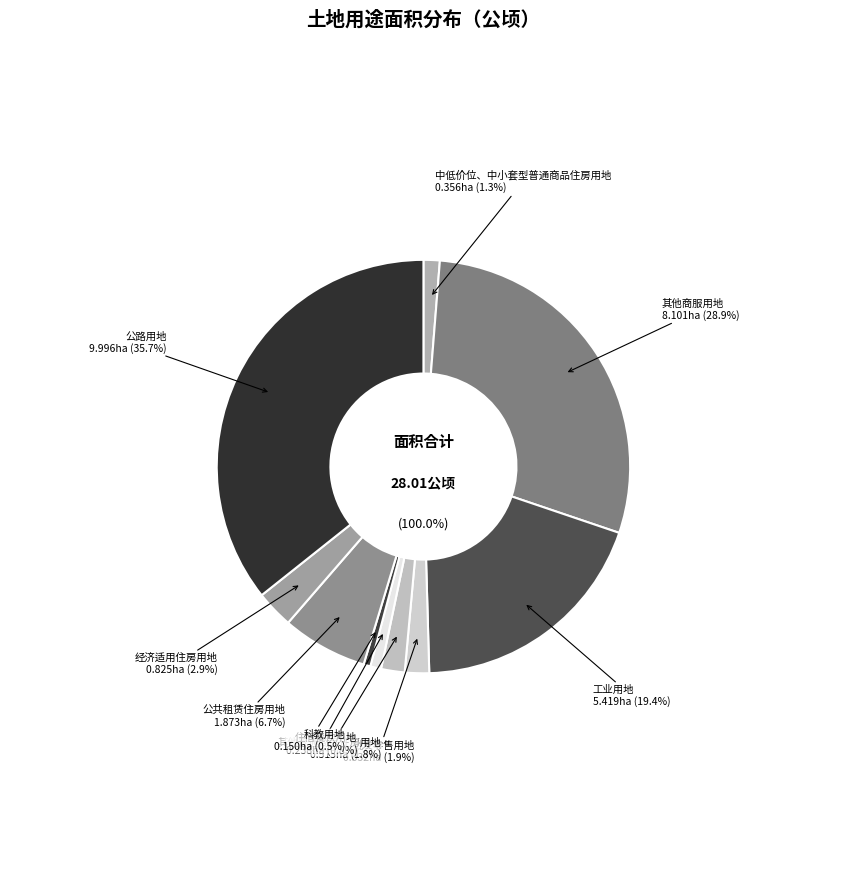

Is the sum of 住宿餐饮用地 and 经济适用住房用地 greater than half?

No